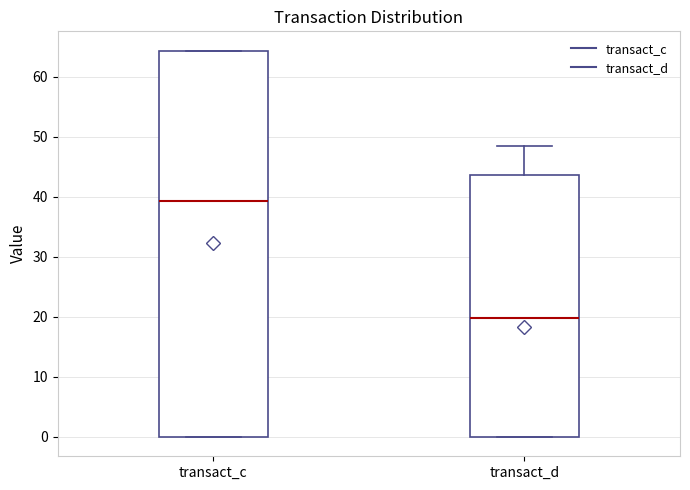

Reading left to right, read every box against the y-axis: the position of its median line, the range the box covers, and the ends of its whiskers. The values are not printed on the chart, so give them approximately, as read against the axis.

transact_c: median 39, box 0 to 64, whiskers 0 to 64
transact_d: median 20, box 0 to 44, whiskers 0 to 48